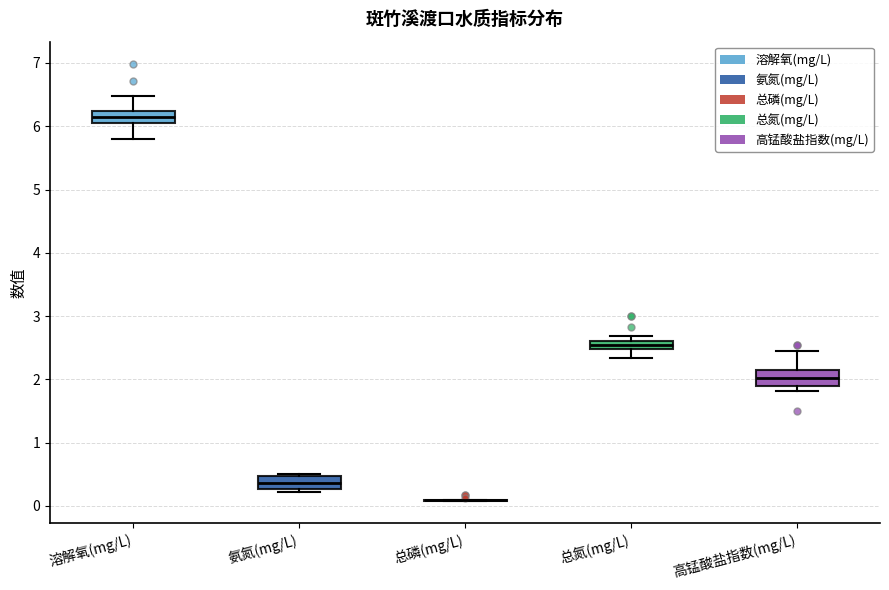

Where does the upper whisker of the box for 溶解氧(mg/L) end on the y-axis? The values are not printed on the chart, so give them approximately, as read against the axis.

6.5